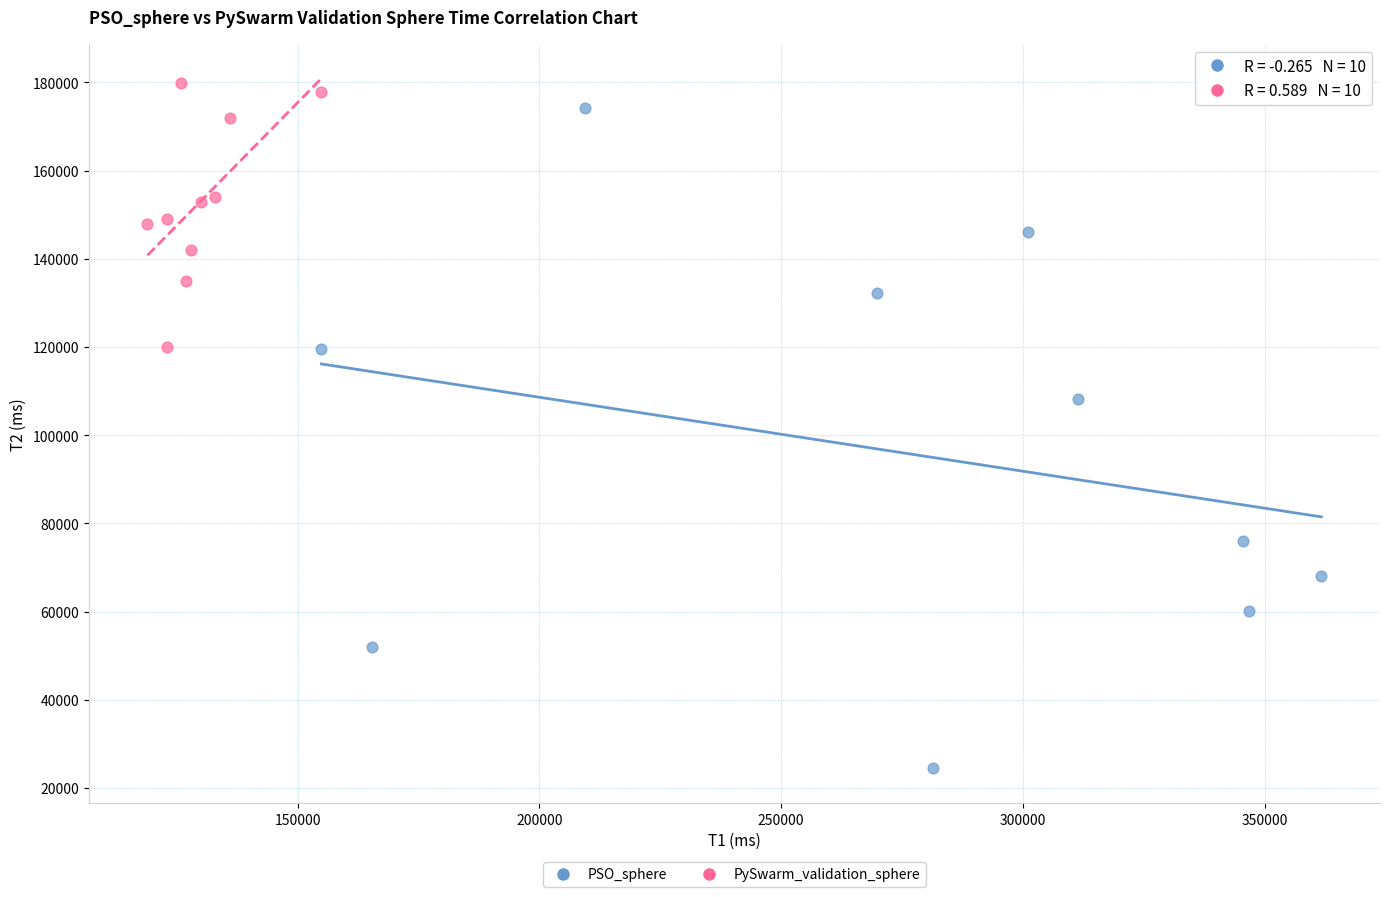

Which series reaches the minimum Y coordinate?

PSO_sphere